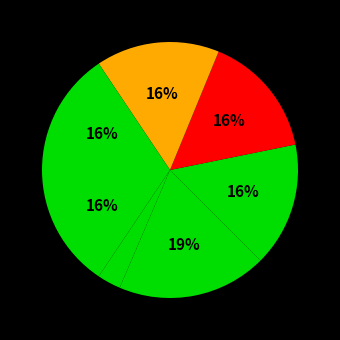

Is there a majority slice in this chart?

No